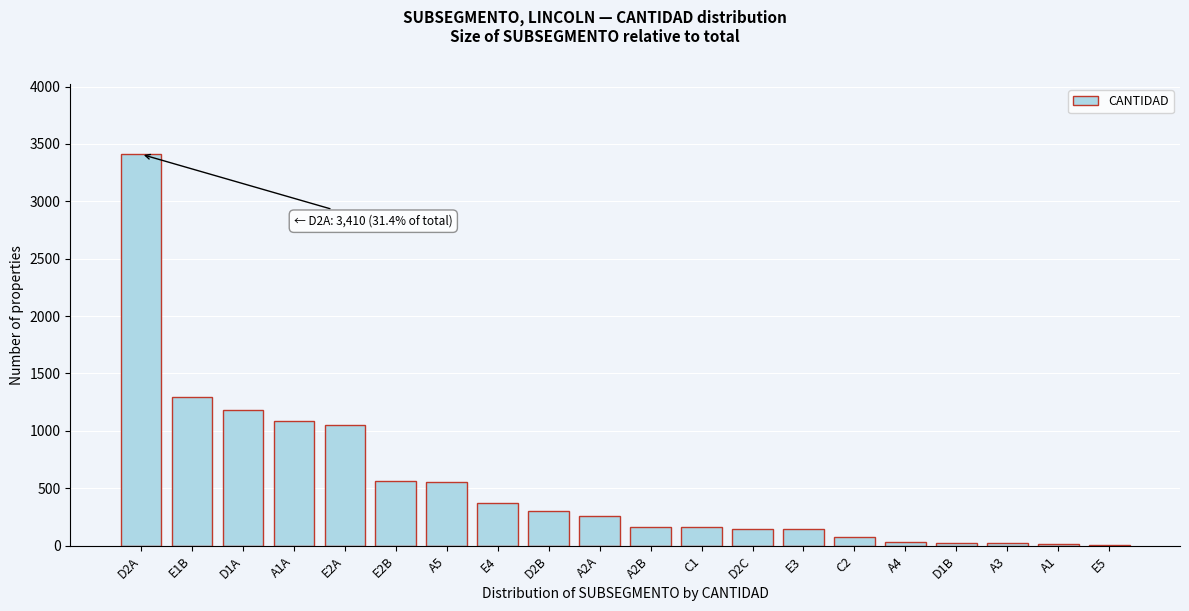

Which label corresponds to the largest value in the chart?

D2A